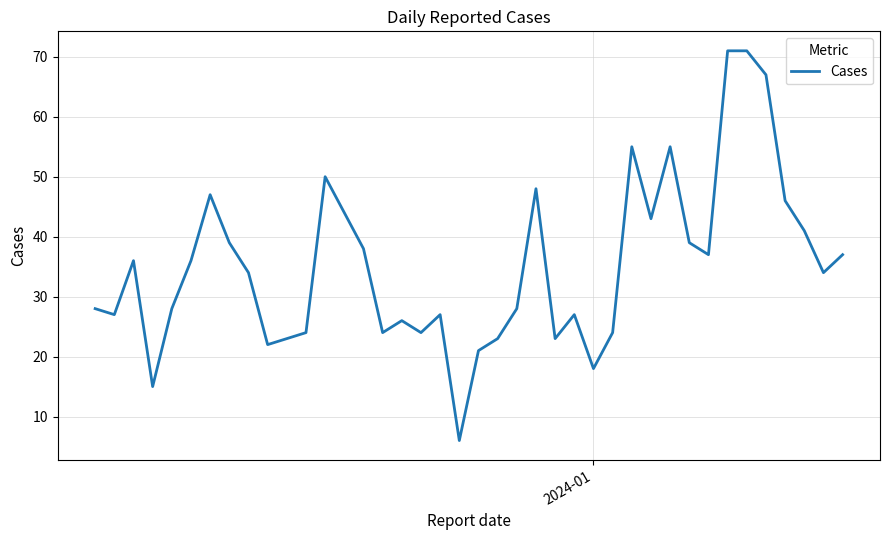

What is the minimum value shown in the chart?

6